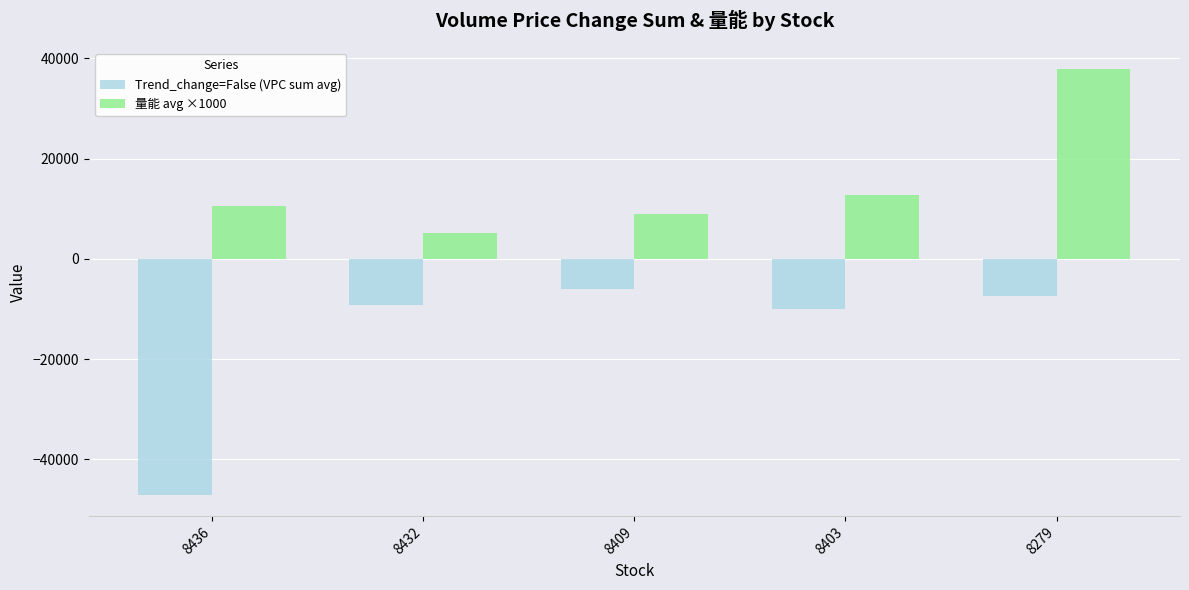

What is the difference between the 量能 avg ×1000 values at 8409 and 8403?

3736.7